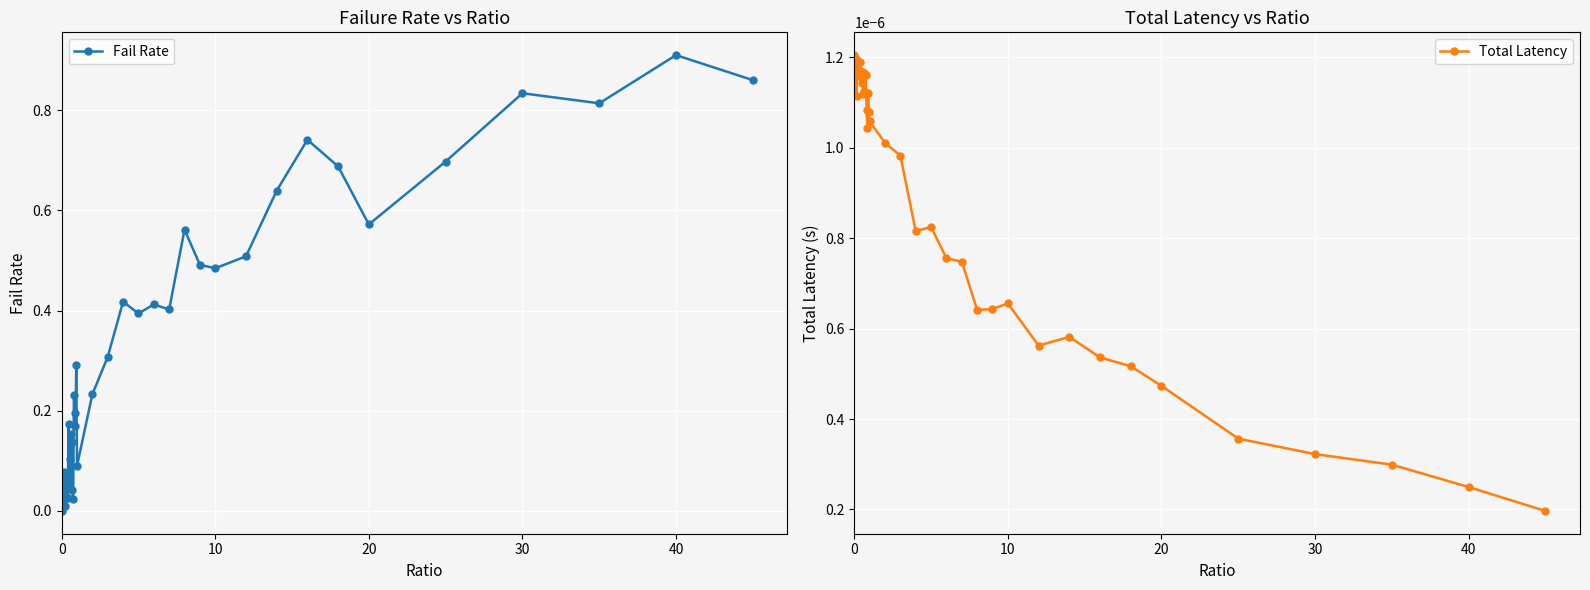

True or false: Fail Rate has more than 1 points higher than both neighbors.

True